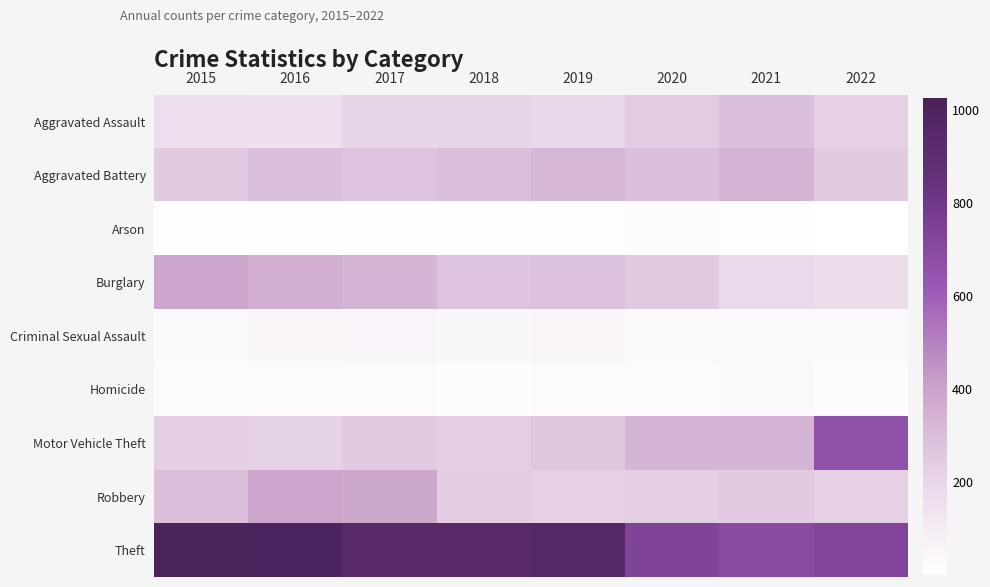

At which category is the sum across all series the highest?

2016